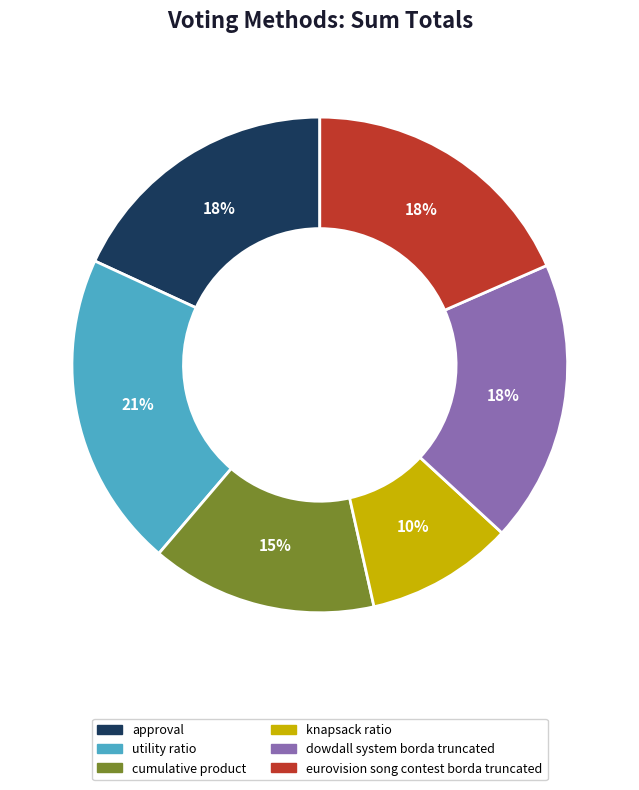

Between utility ratio and dowdall system borda truncated, which is larger?

utility ratio